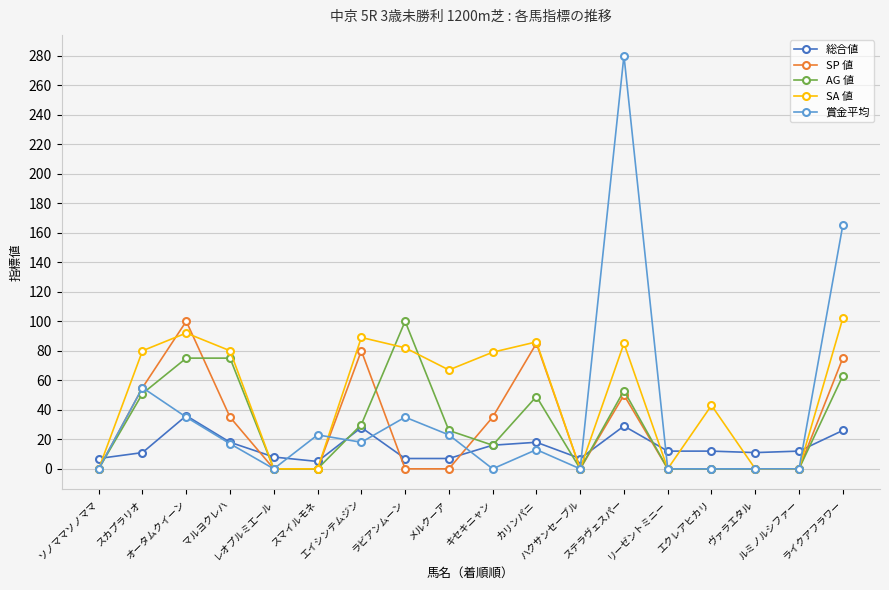

True or false: SP 値 has more than 1 interior local peaks.

True